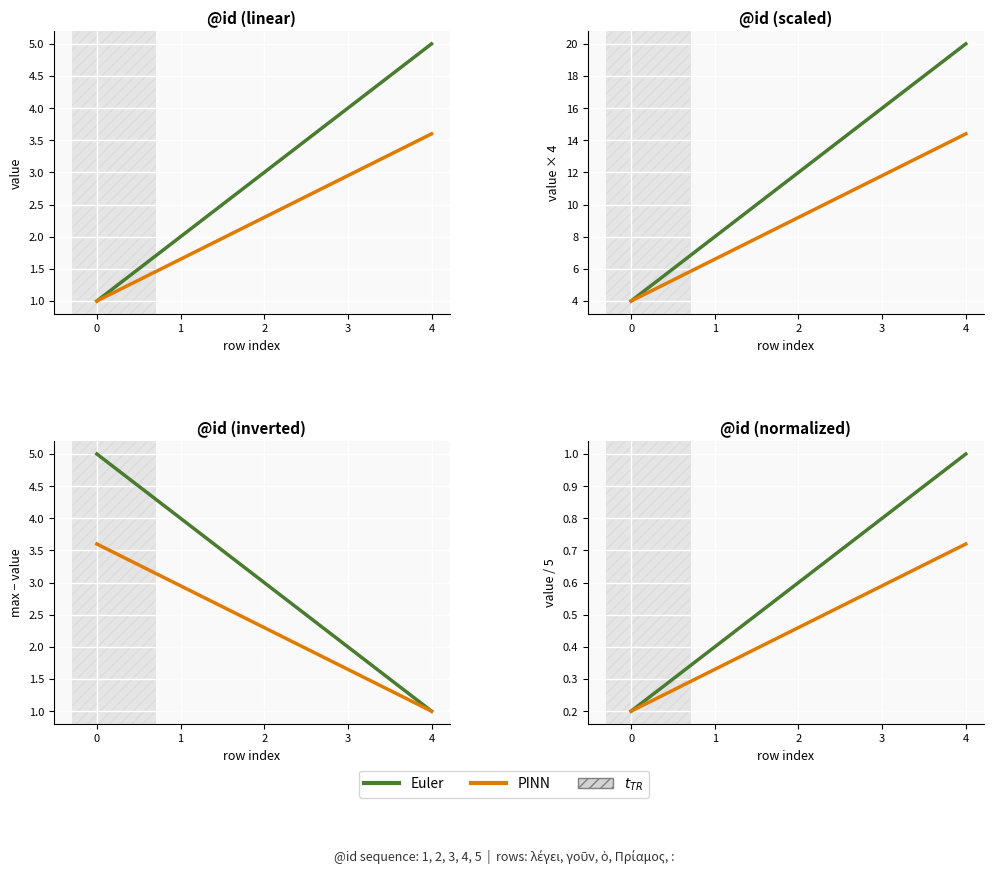

What is the average value of the Euler series?

0.6